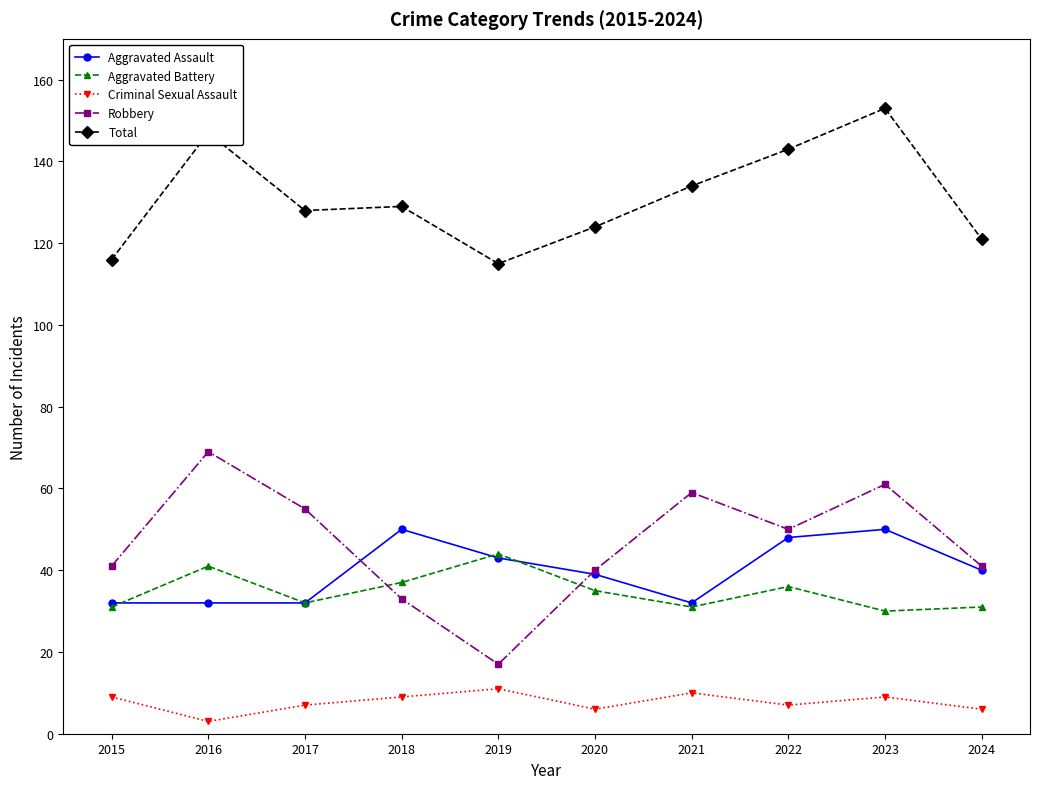

What is the value of the Aggravated Assault point at the 5th from the left?

43